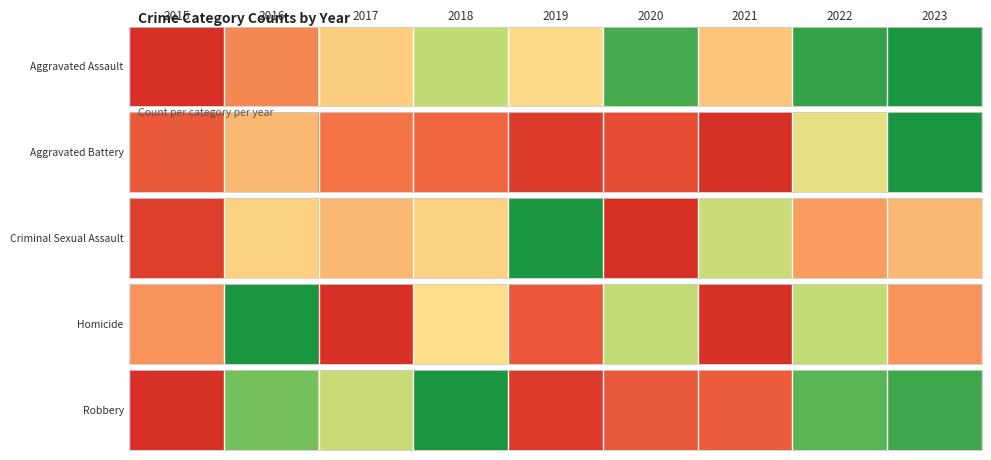

Rank the categories by value from lowest to highest.

2015, 2019, 2020, 2021, 2017, 2016, 2022, 2023, 2018